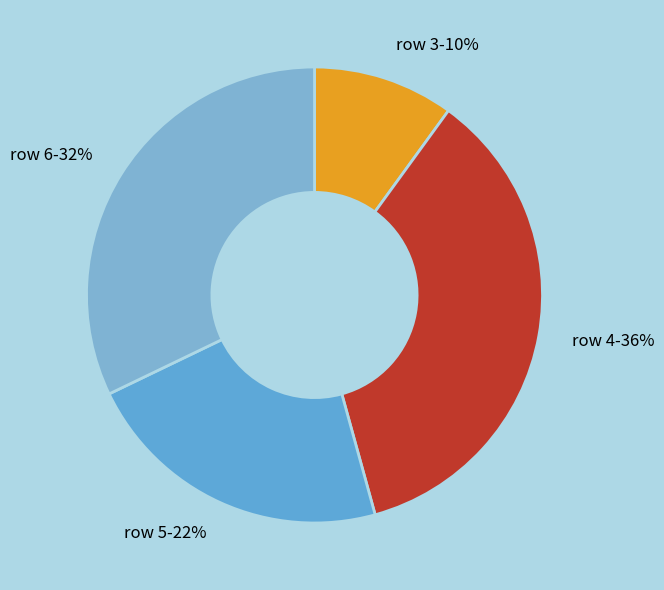

Is there any slice that represents more than half of the pie?

No